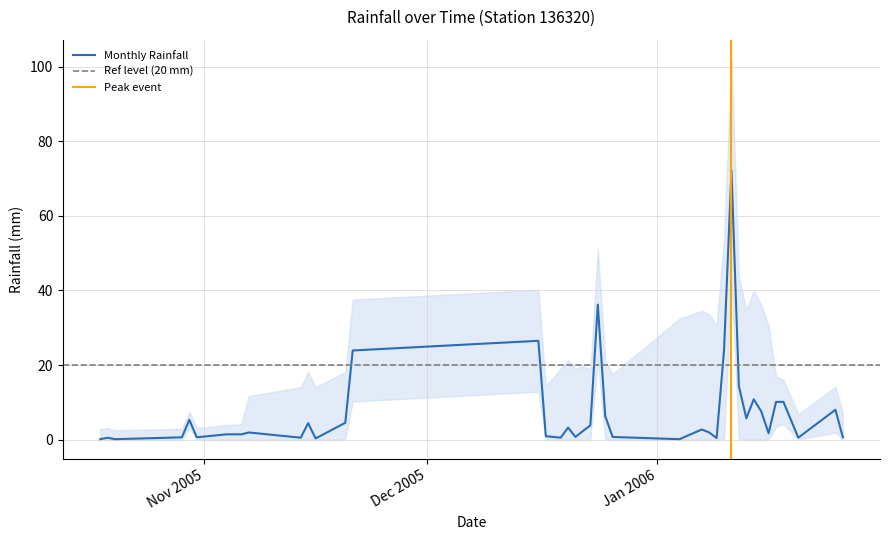

What position from the right is 25-12-2005?

18